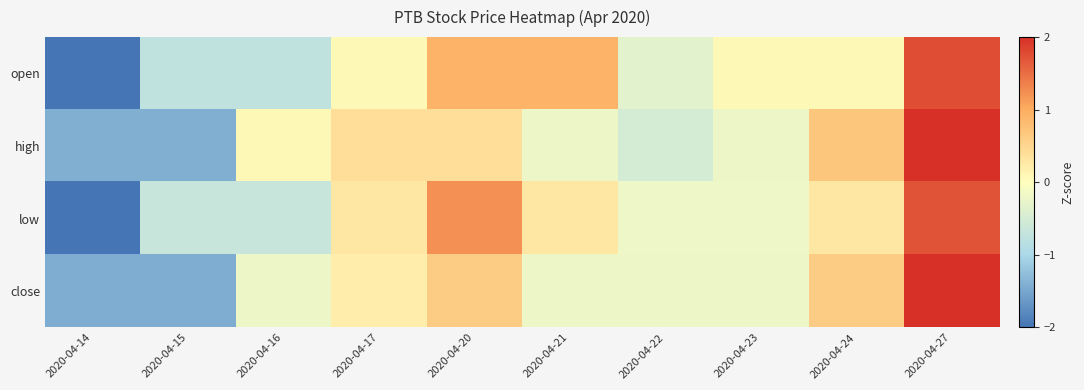

Reading left to right, list all the values displayed in this chart.

open: 2020-04-14=-2.0	2020-04-15=-0.7	2020-04-16=-0.7	2020-04-17=0.1	2020-04-20=0.9	2020-04-21=0.9	2020-04-22=-0.3	2020-04-23=0.1	2020-04-24=0.1	2020-04-27=1.8
high: 2020-04-14=-1.4	2020-04-15=-1.4	2020-04-16=0.1	2020-04-17=0.4	2020-04-20=0.4	2020-04-21=-0.2	2020-04-22=-0.5	2020-04-23=-0.2	2020-04-24=0.7	2020-04-27=2.2
low: 2020-04-14=-2.1	2020-04-15=-0.7	2020-04-16=-0.7	2020-04-17=0.3	2020-04-20=1.2	2020-04-21=0.3	2020-04-22=-0.2	2020-04-23=-0.2	2020-04-24=0.3	2020-04-27=1.7
close: 2020-04-14=-1.4	2020-04-15=-1.4	2020-04-16=-0.2	2020-04-17=0.2	2020-04-20=0.6	2020-04-21=-0.2	2020-04-22=-0.2	2020-04-23=-0.2	2020-04-24=0.6	2020-04-27=2.2